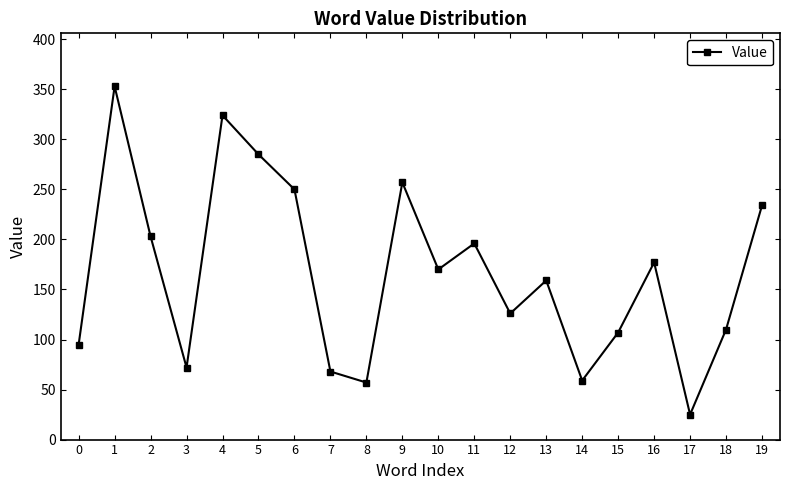

How many lines are shown in the chart?

1